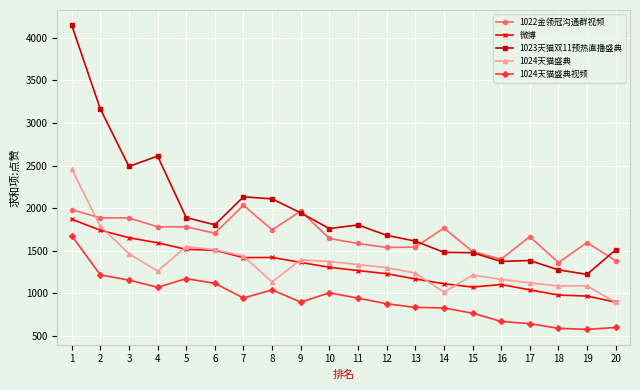

At how many categories does at least one series exceed 3972?

1